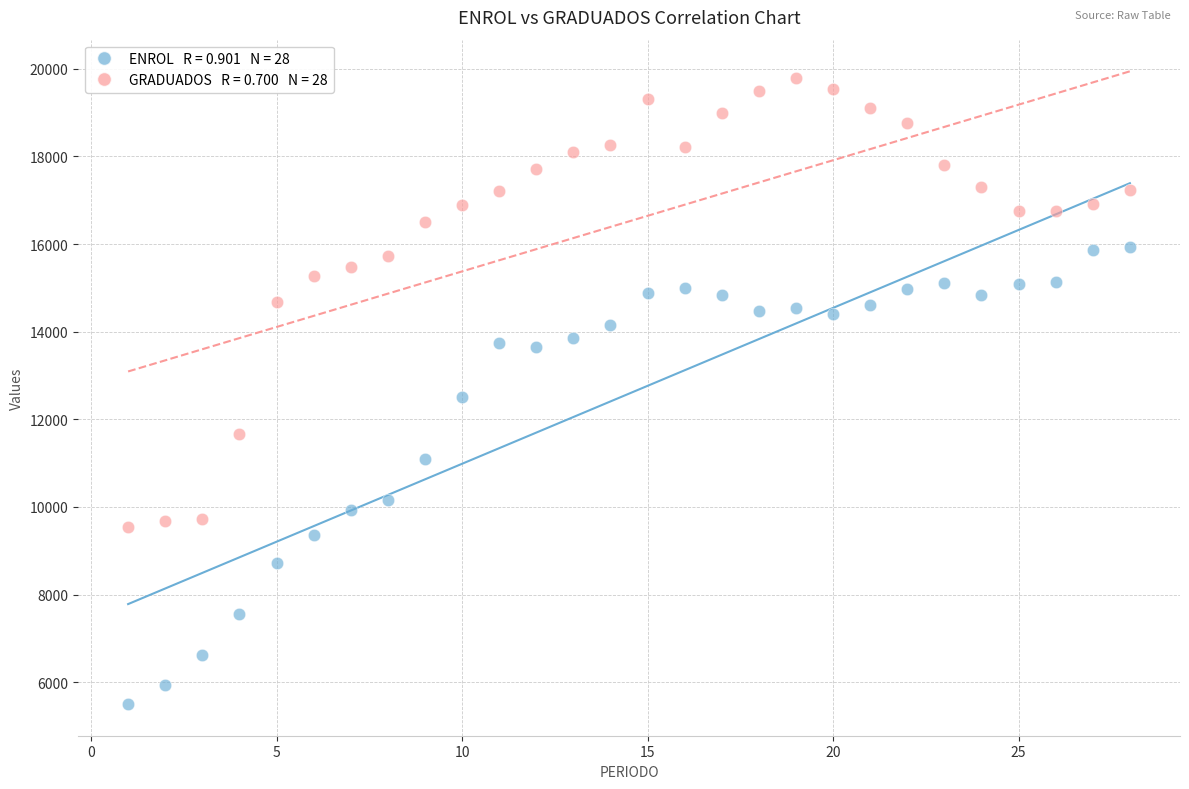

Across all data points, what is the range of X values (max minus min)?

27